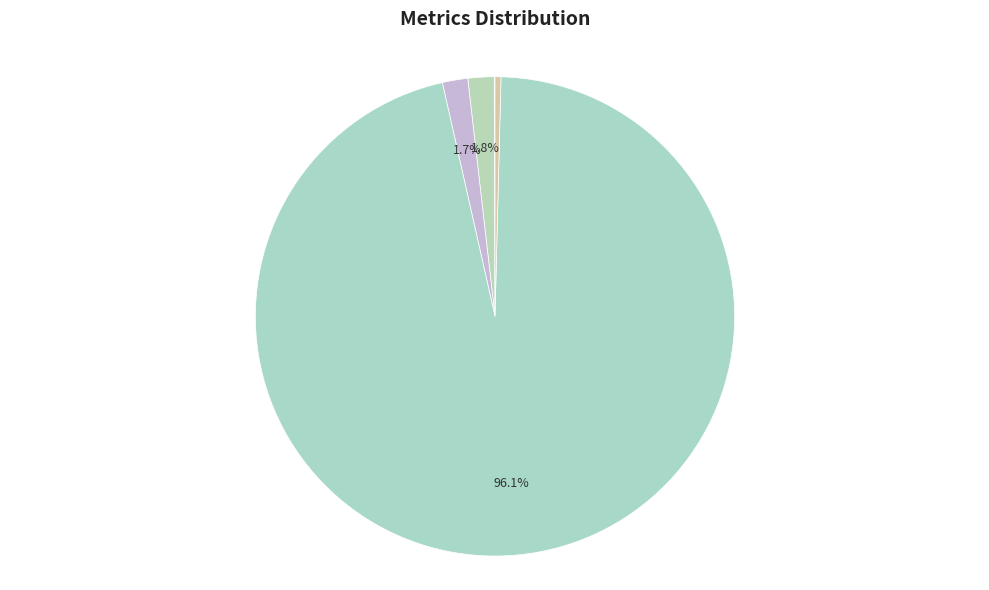

To the nearest percent, what is the difference between the Training Time and Inference Time slice percentages?

96%